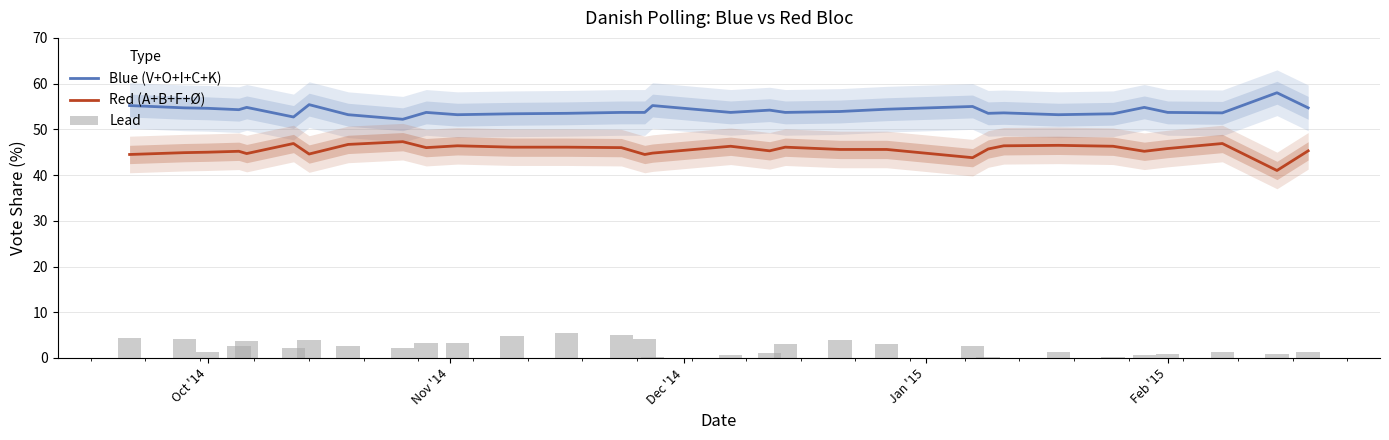

What is the maximum value shown in the chart?

58.0